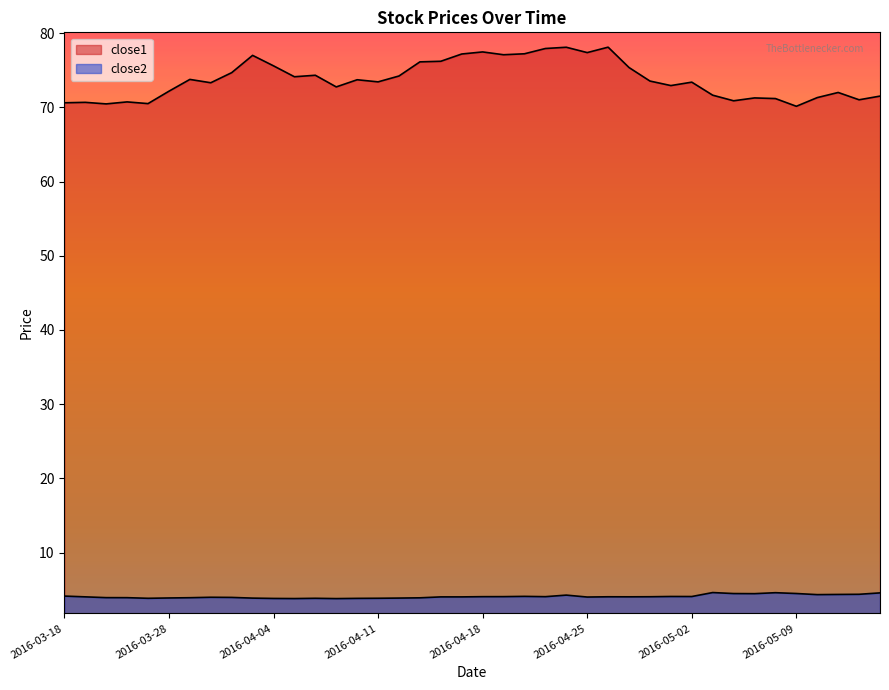

True or false: close2 and close1 cross at least once.

False